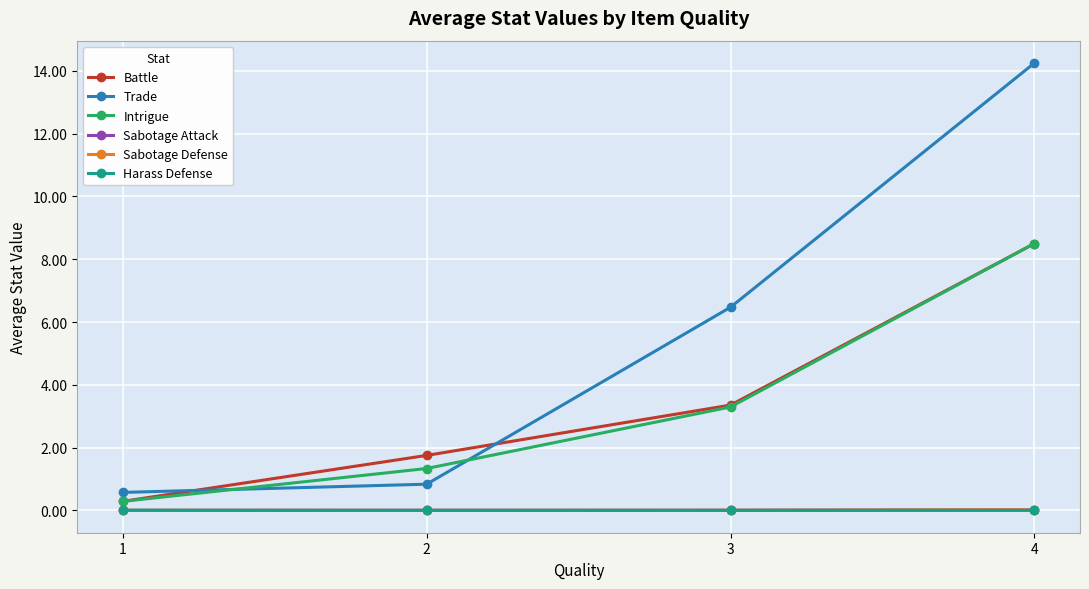

List the labels in order of Battle value, largest first.

4, 3, 2, 1